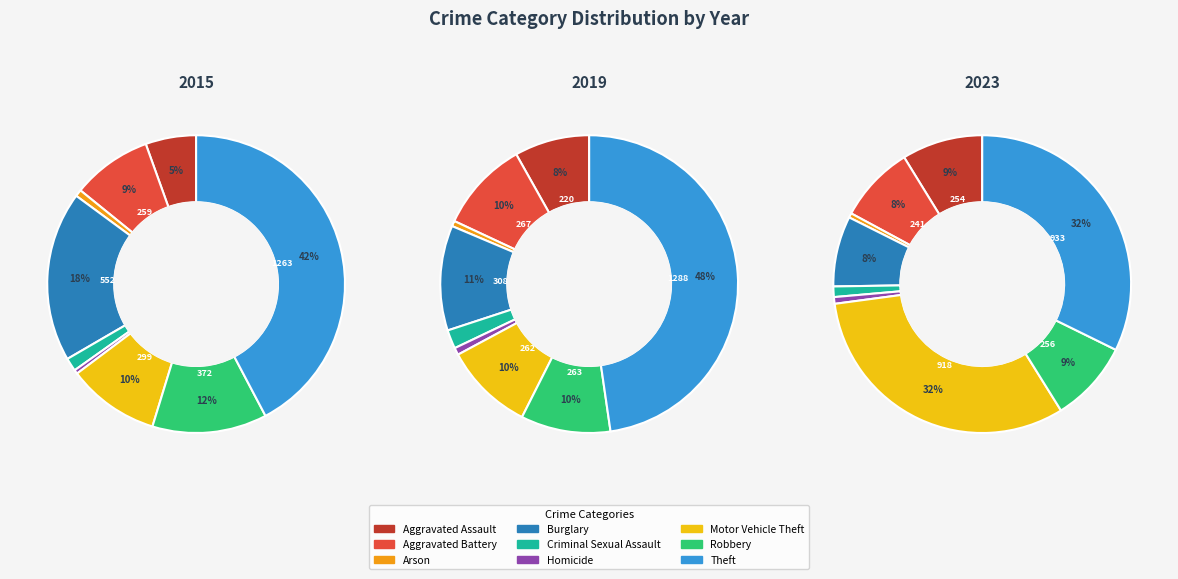

Which category has the biggest portion of the pie?

Theft